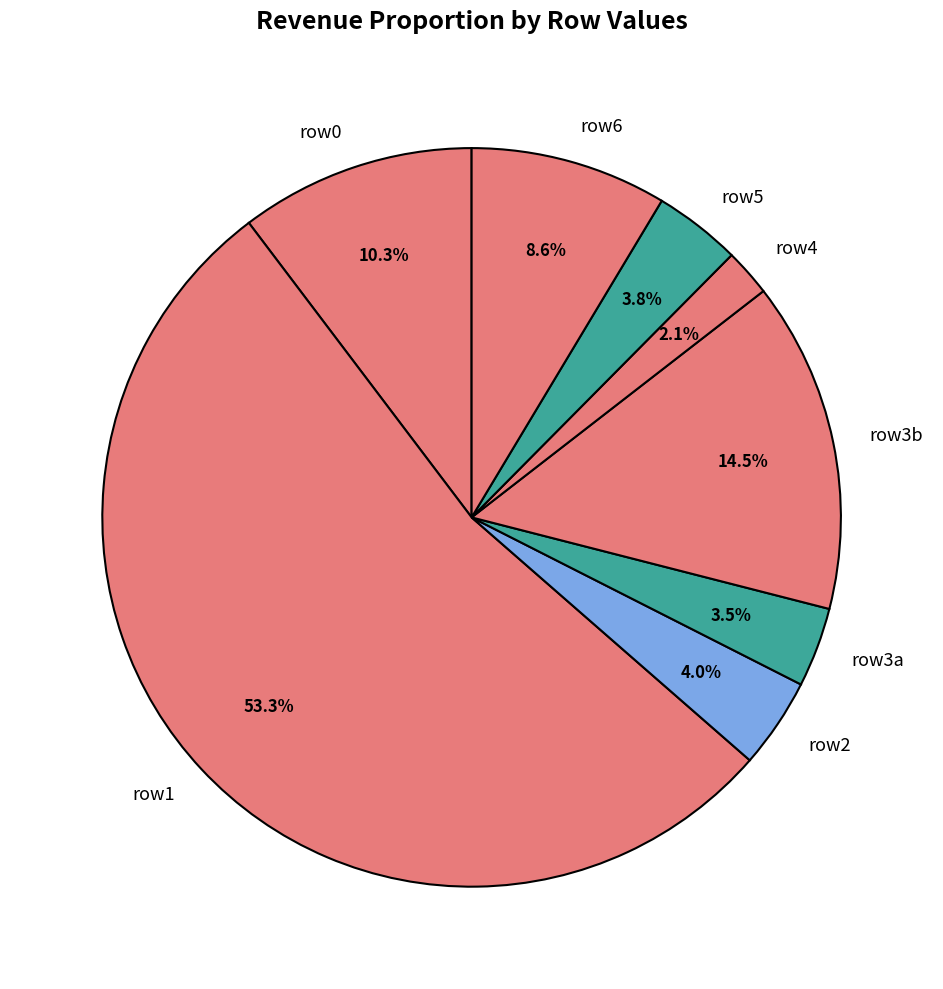

What portion of the pie excludes row5?

96.2%